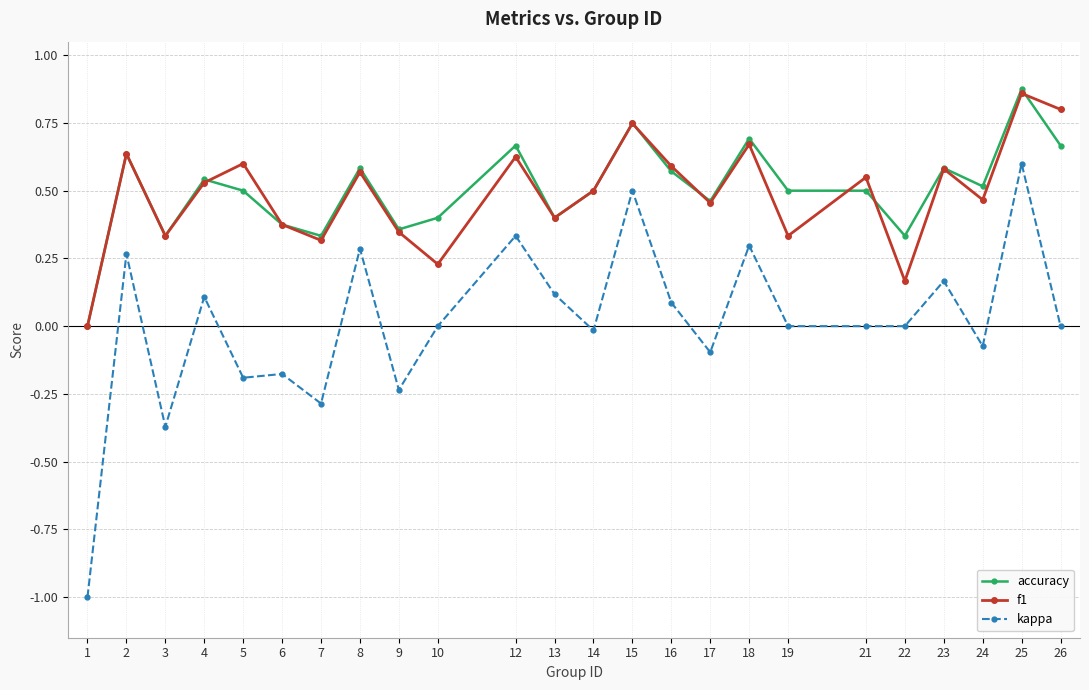

True or false: accuracy has a value of 0.3 at 22.

True